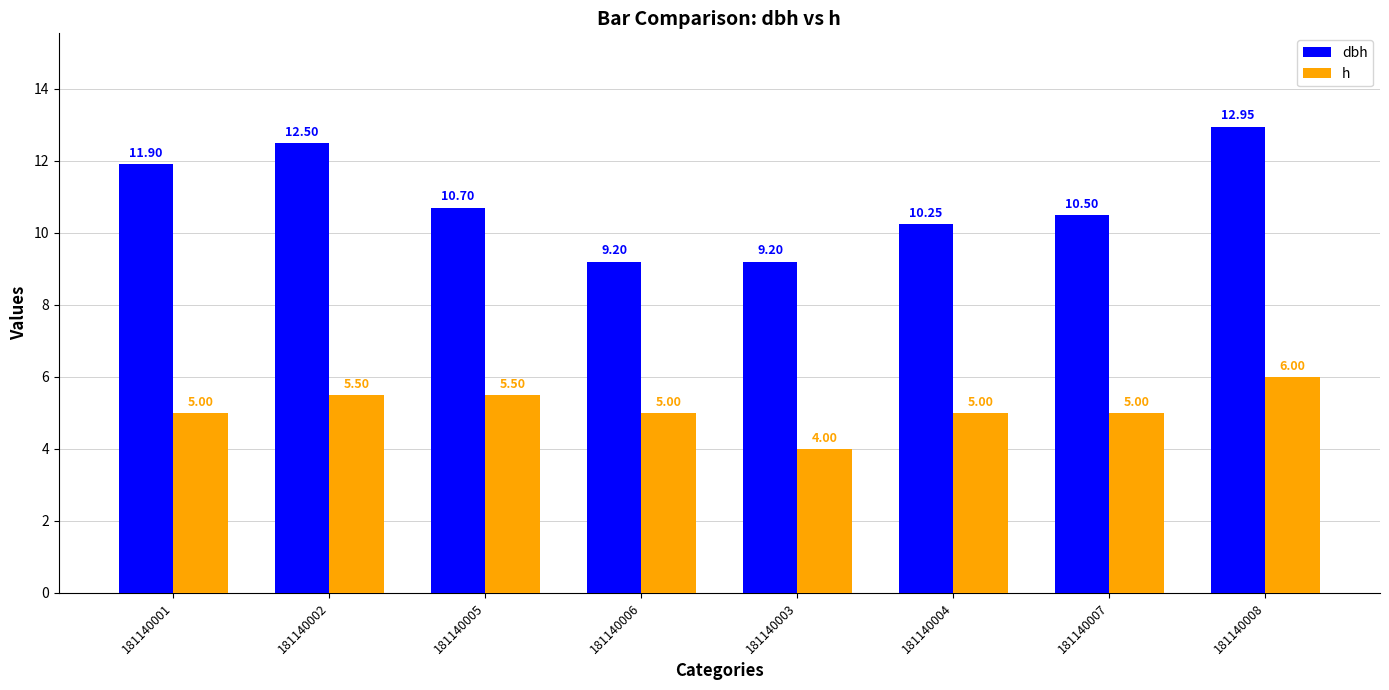

At how many categories does at least one series exceed 7?

8